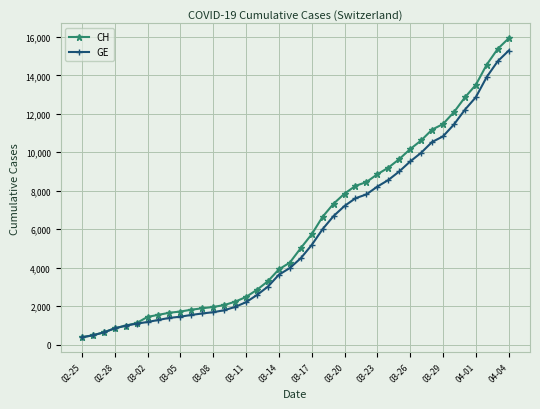

What is the smallest value displayed?

375